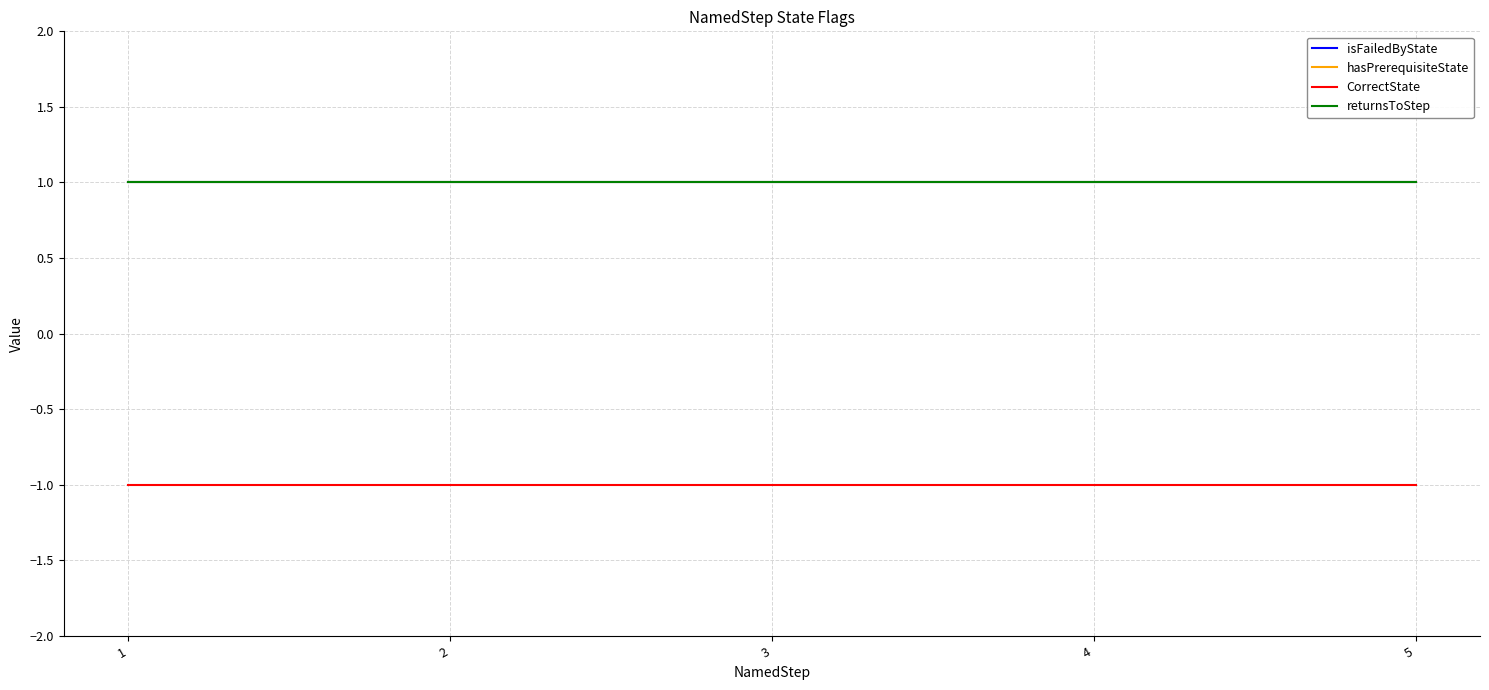

True or false: hasPrerequisiteState has more than 2 points higher than both neighbors.

False